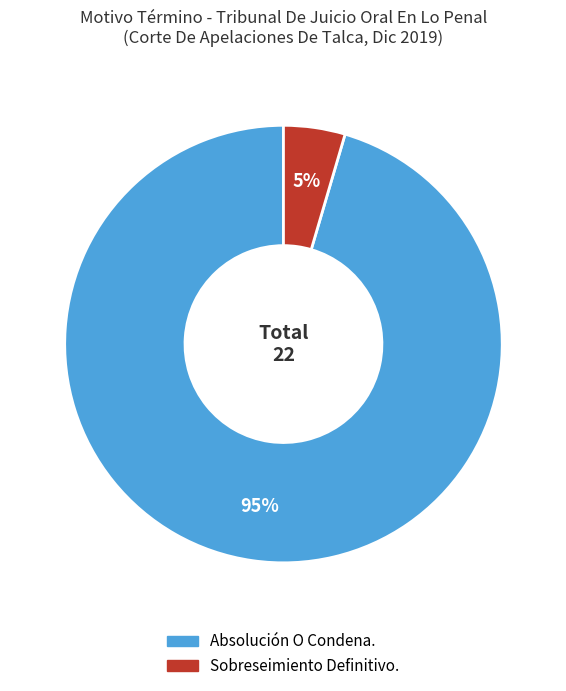

To the nearest percent, what is the average slice percentage?

50%